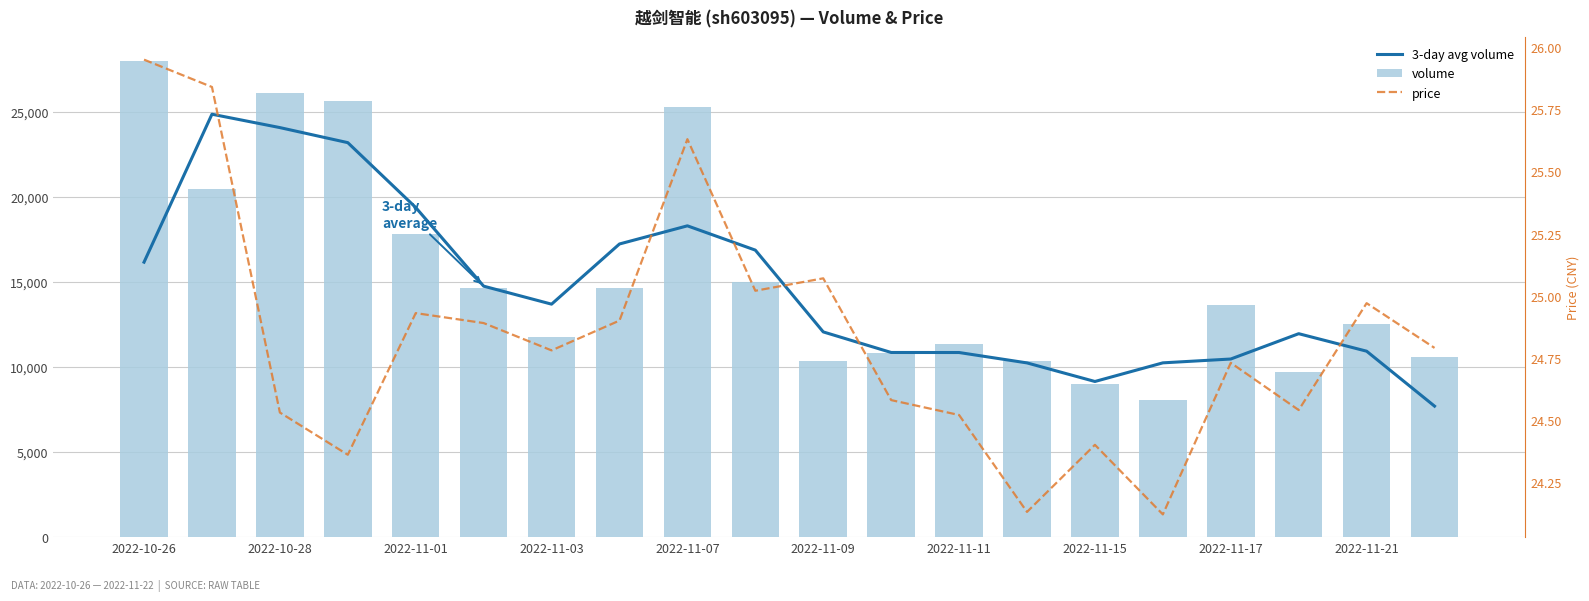

Count the number of data series in this chart.

3